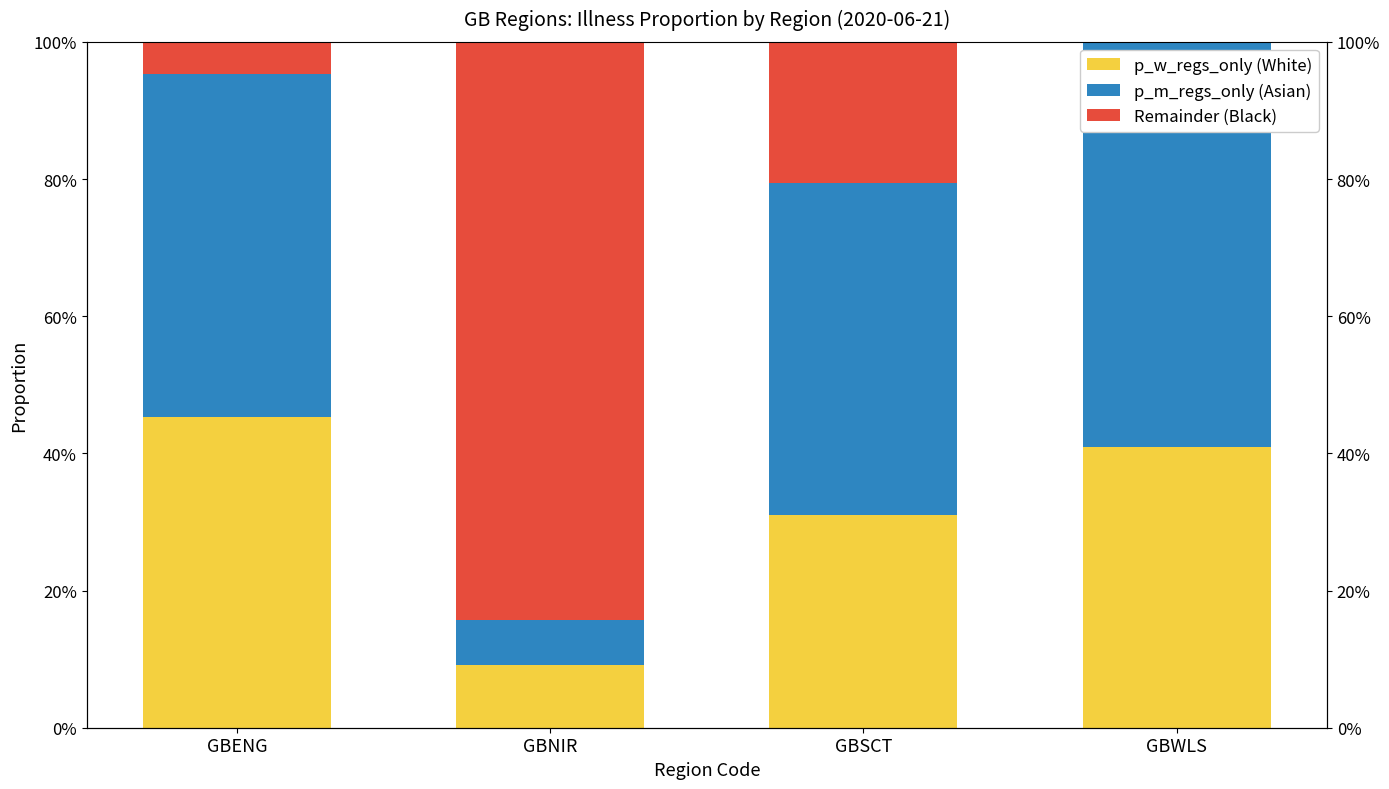

The value of p_w_regs_only (White) at GBSCT is 0.3. True or false?

True